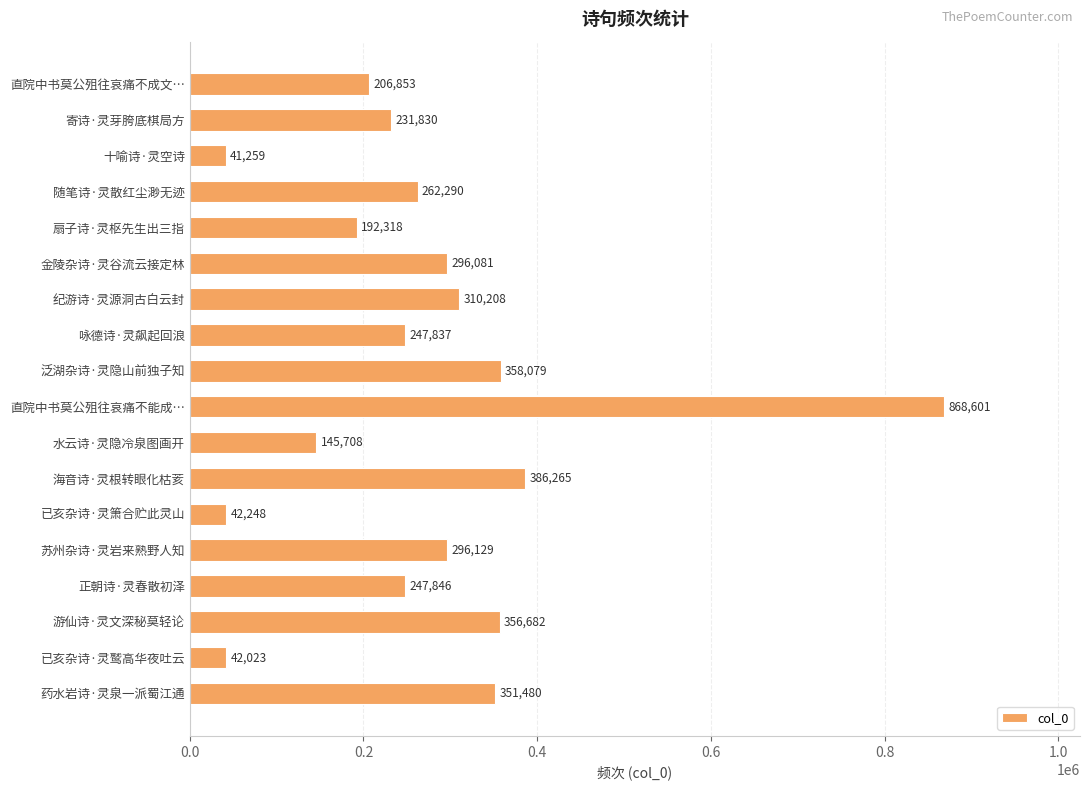

How many distinct data groups are displayed?

1